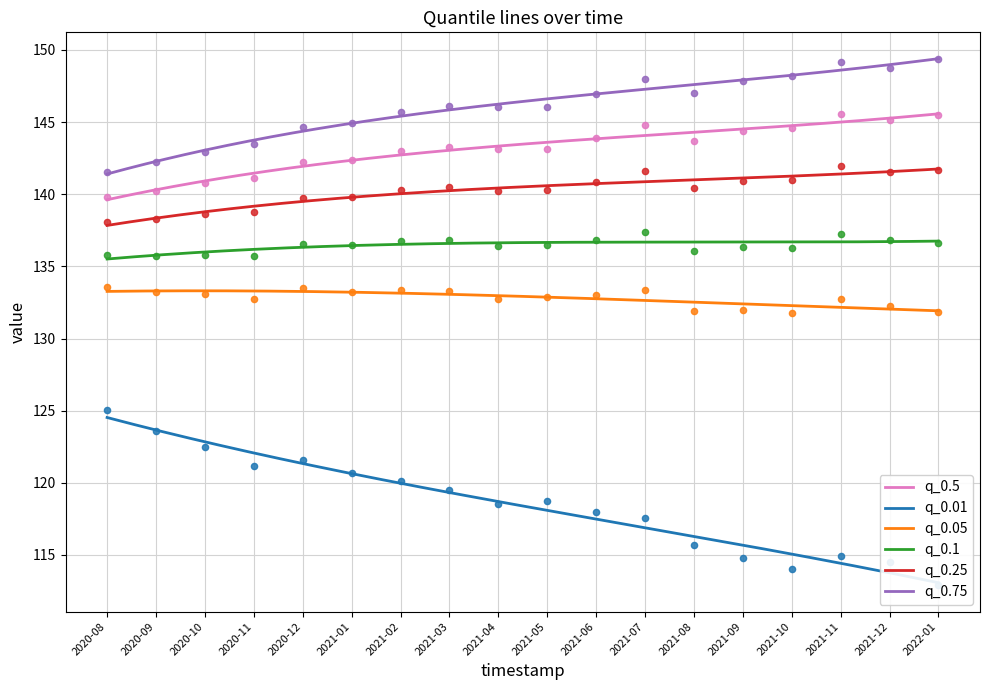

What are all the series names shown in the legend?

q_0.5, q_0.01, q_0.05, q_0.1, q_0.25, q_0.75